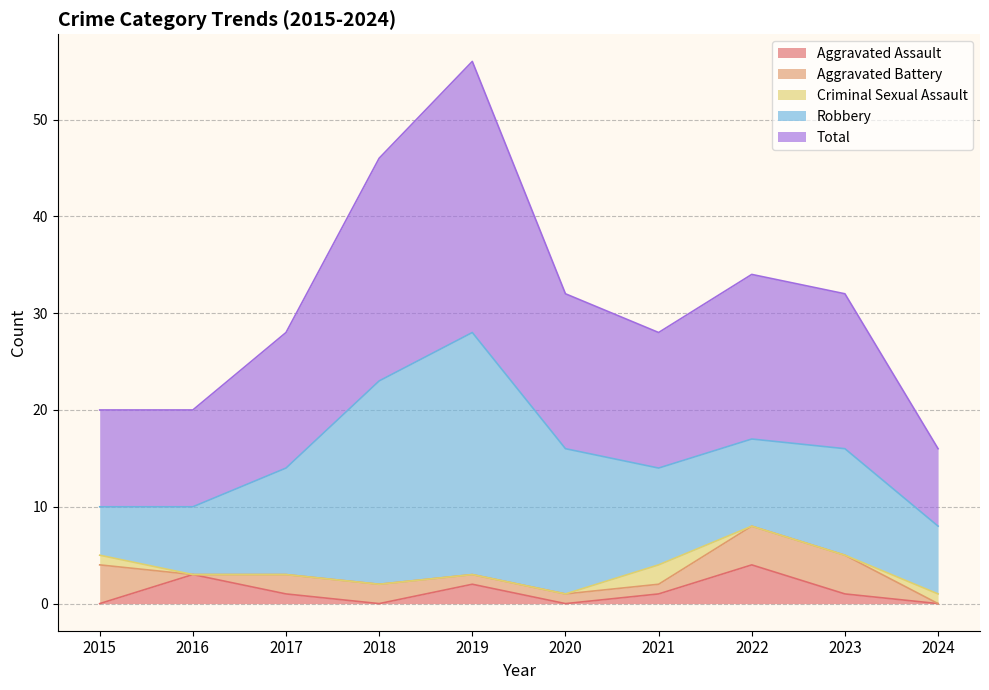

How many distinct data groups are displayed?

5